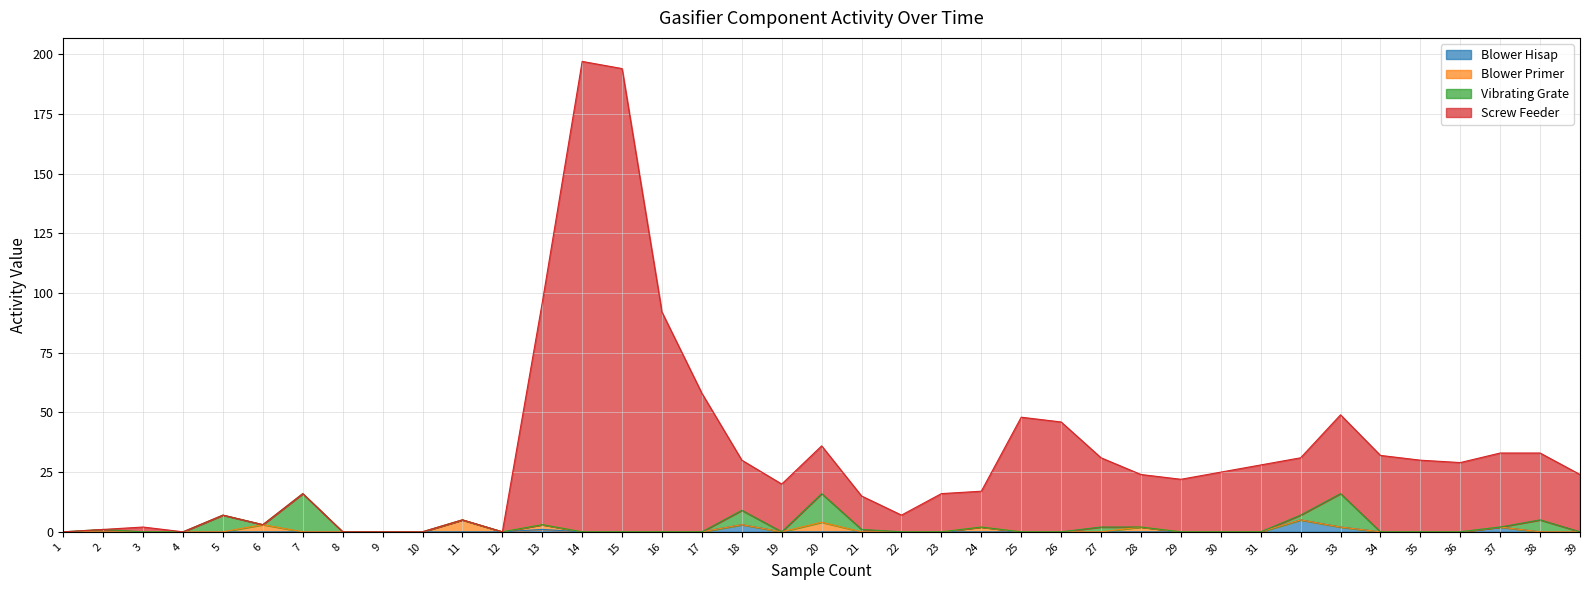

The value of Blower Hisap at 5 is 0. True or false?

True